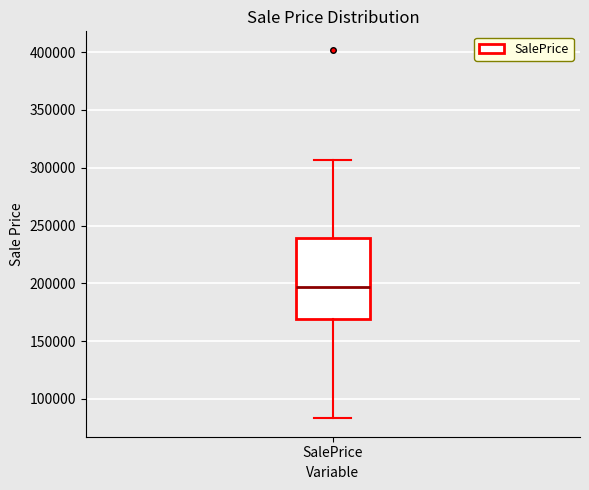

Transcribe this box plot: give where the median line is, the range the box spans, and where the two whiskers end, as read against the y-axis. The values are not printed on the chart, so give them approximately, as read against the axis.

median 195000, box 170000 to 240000, whiskers 85000 to 305000